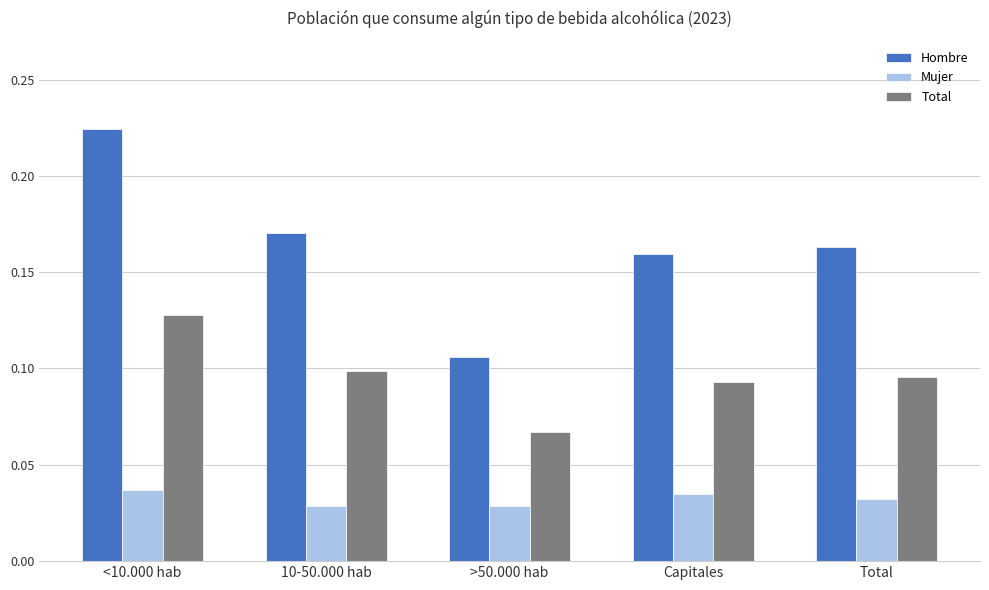

What are all the series names shown in the legend?

Hombre, Mujer, Total